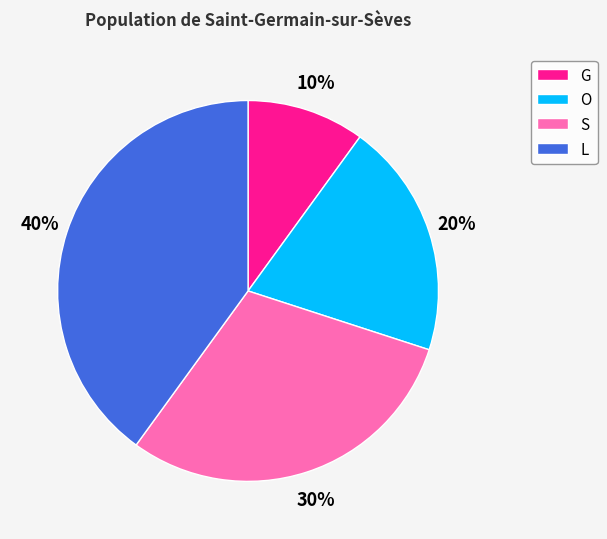

What is the largest slice in the pie chart?

L